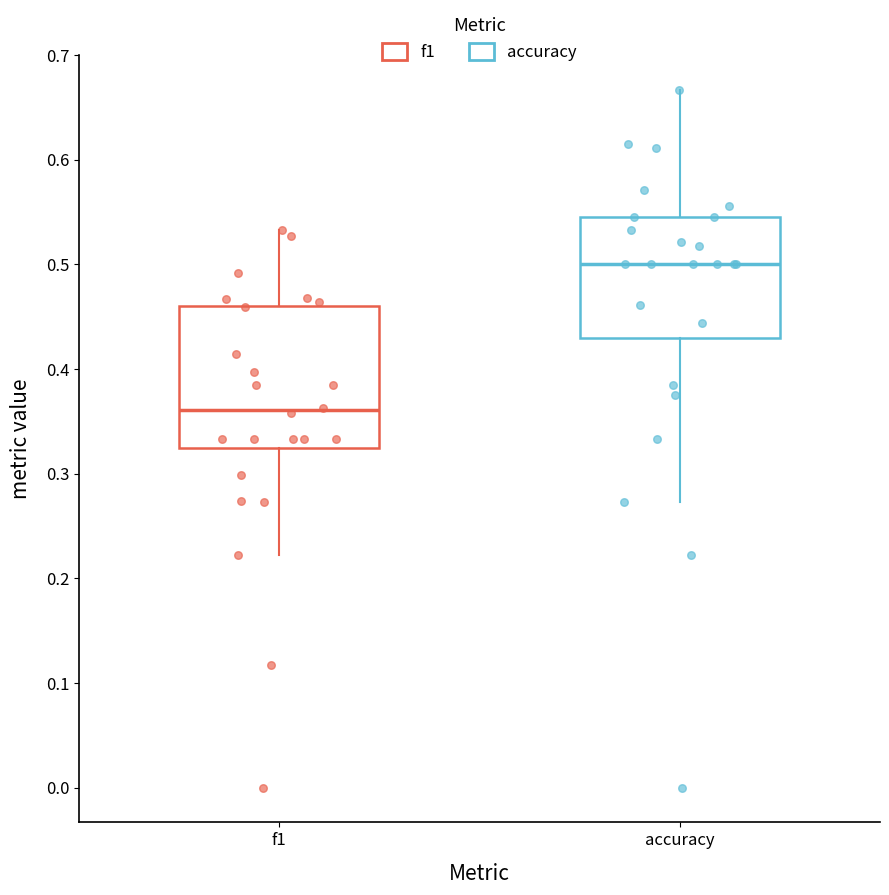

Reading left to right, transcribe this box plot: for each box, give where its median line is, the range the box spans, and where its two whiskers end, as read against the y-axis. The values are not printed on the chart, so give them approximately, as read against the axis.

f1: median 0.36, box 0.32 to 0.46, whiskers 0.22 to 0.53
accuracy: median 0.50, box 0.43 to 0.55, whiskers 0.27 to 0.67